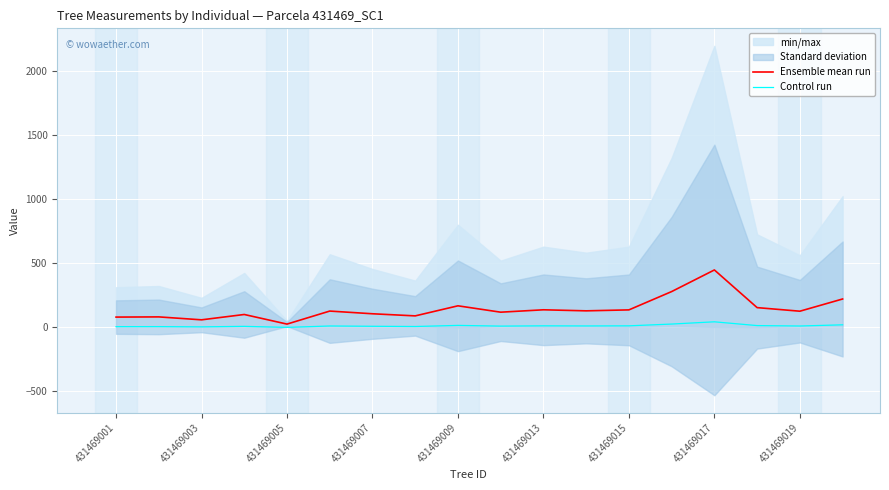

Read the Ensemble mean run value at 431469013.

137.8